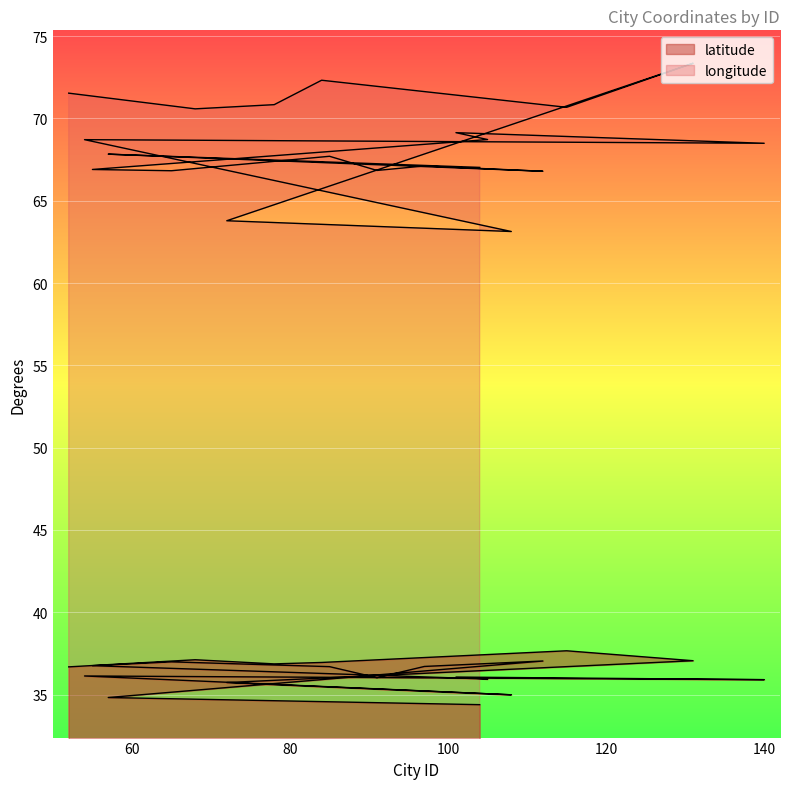

The latitude series shows 34.4 at 104. True or false?

True